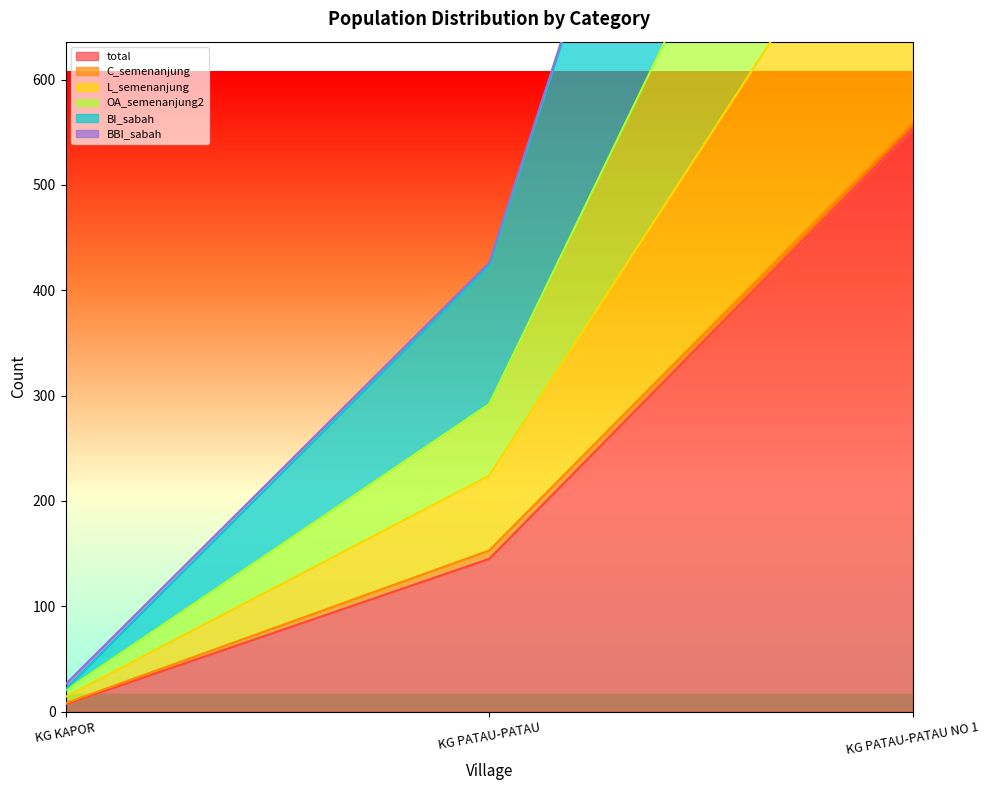

What is the sum of the BI_sabah values at KG KAPOR and KG PATAU-PATAU?

312